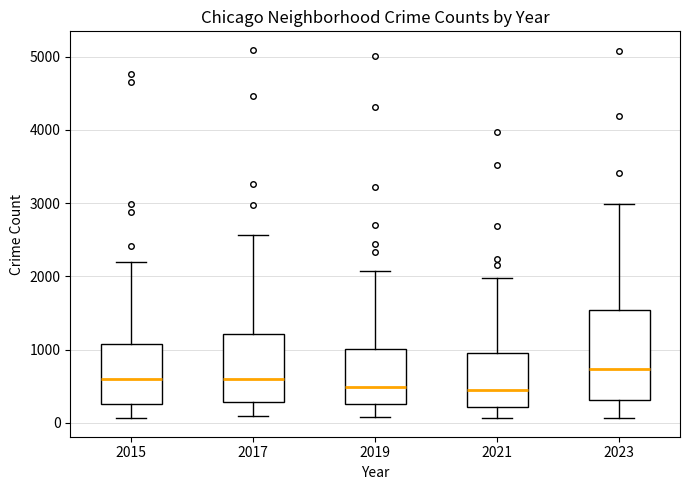

Reading left to right, transcribe this box plot: for each box, give where its median line is, the range the box spans, and where its two whiskers end, as read against the y-axis. The values are not printed on the chart, so give them approximately, as read against the axis.

2015: median 600, box 300 to 1100, whiskers 100 to 2200
2017: median 600, box 300 to 1200, whiskers 100 to 2600
2019: median 500, box 300 to 1000, whiskers 100 to 2100
2021: median 500, box 200 to 900, whiskers 100 to 2000
2023: median 700, box 300 to 1500, whiskers 100 to 3000